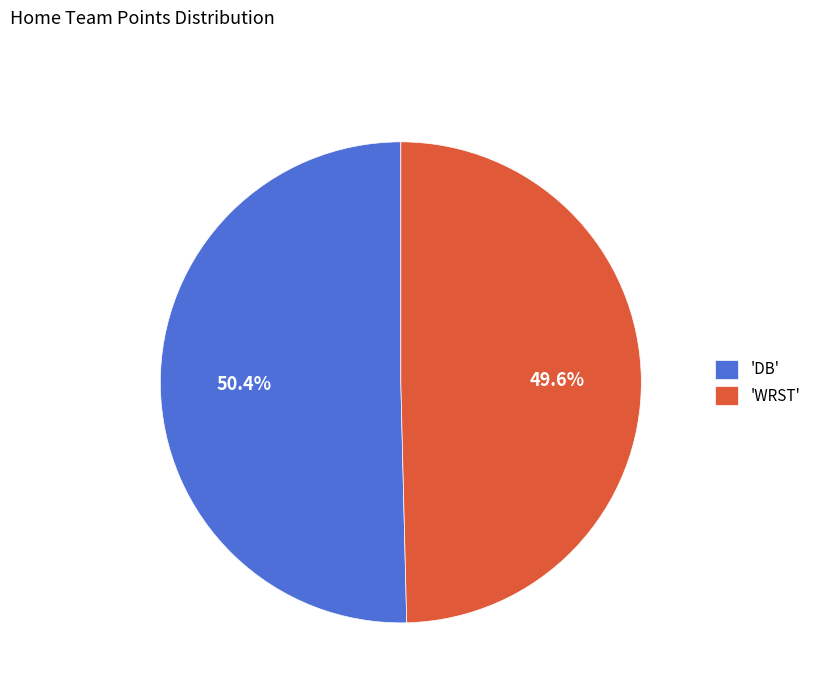

Rank the categories by value from lowest to highest.

'WRST', 'DB'